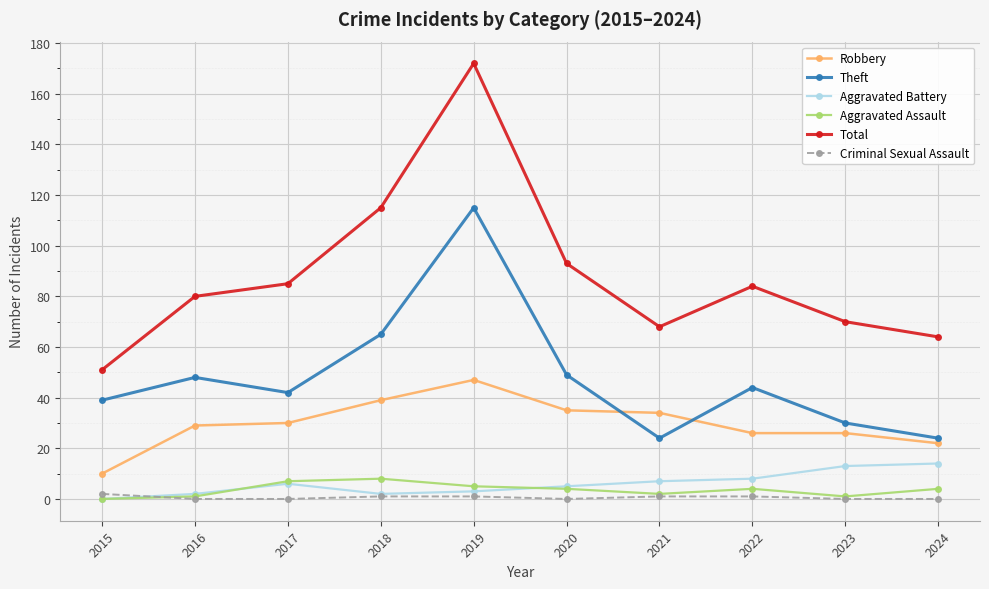

Which series has the largest total across all categories?

Total